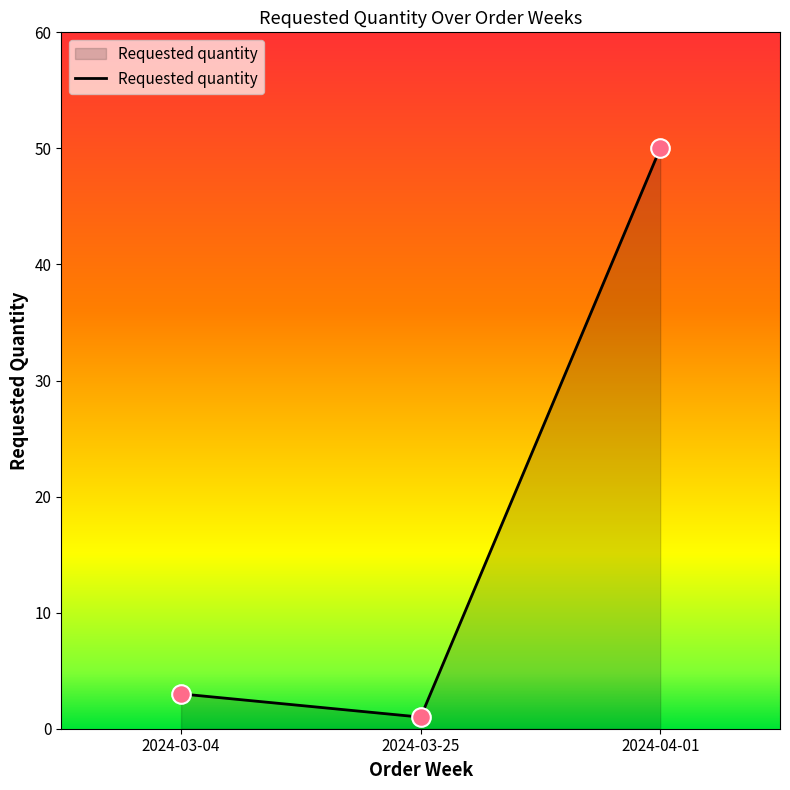

What is the change in value from 2024-03-25 to 2024-04-01?

+49